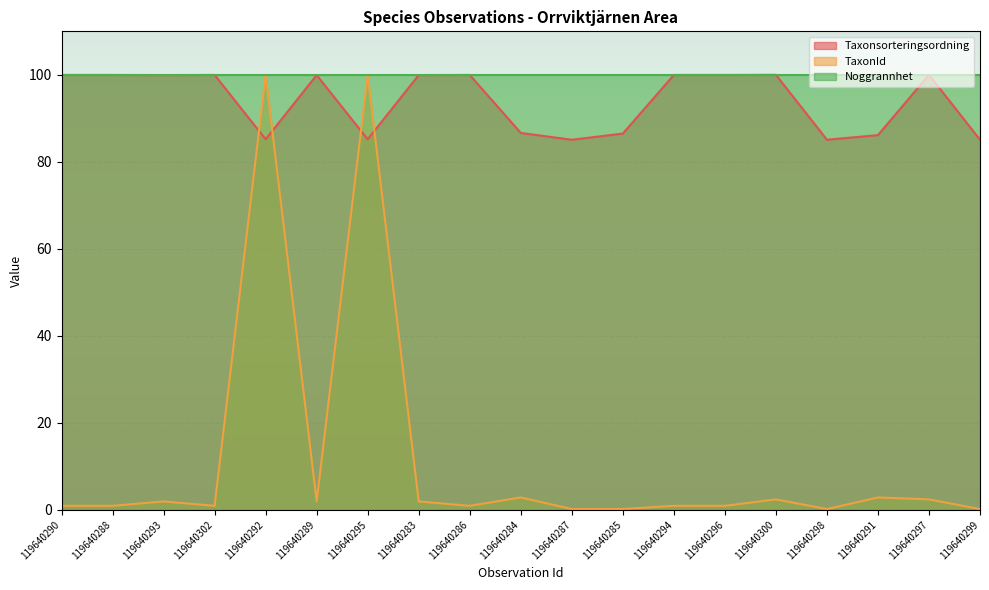

How many times do Taxonsorteringsordning and TaxonId cross each other?

4